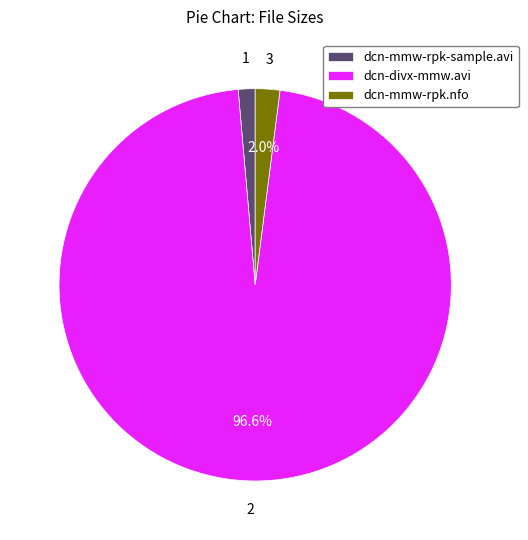

Which has a higher value, dcn-mmw-rpk-sample.avi or dcn-mmw-rpk.nfo?

dcn-mmw-rpk.nfo